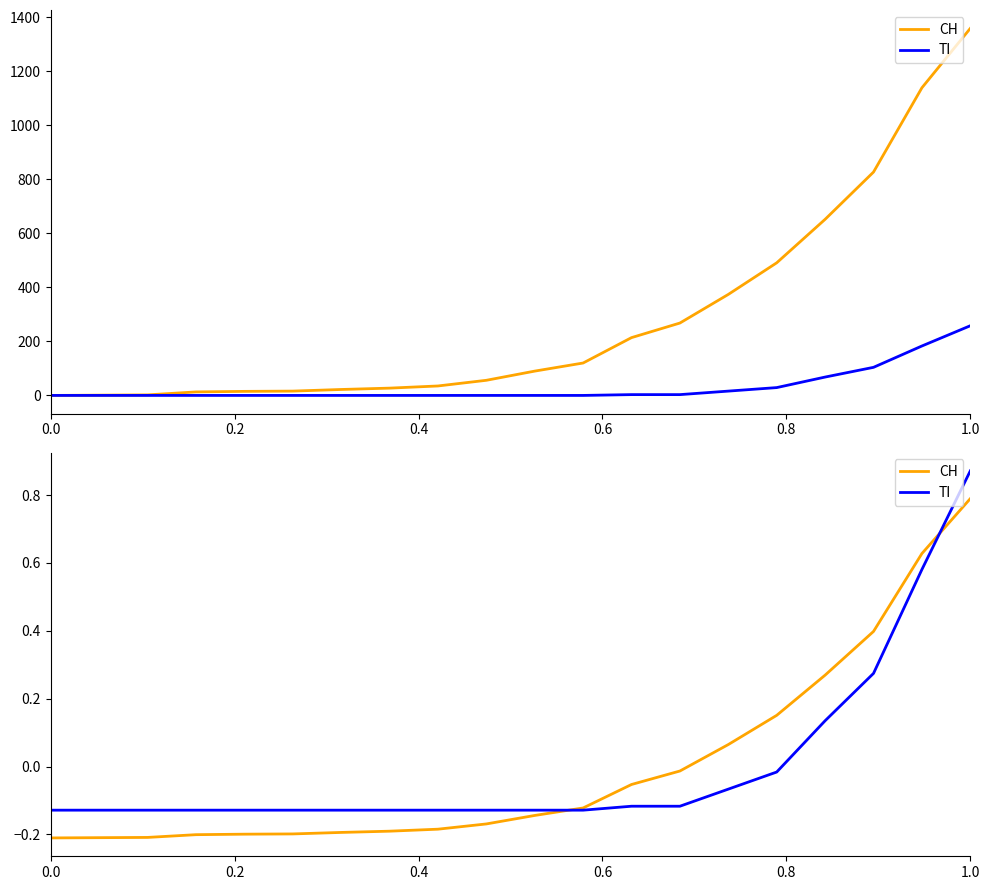

How many lines are shown in the chart?

2